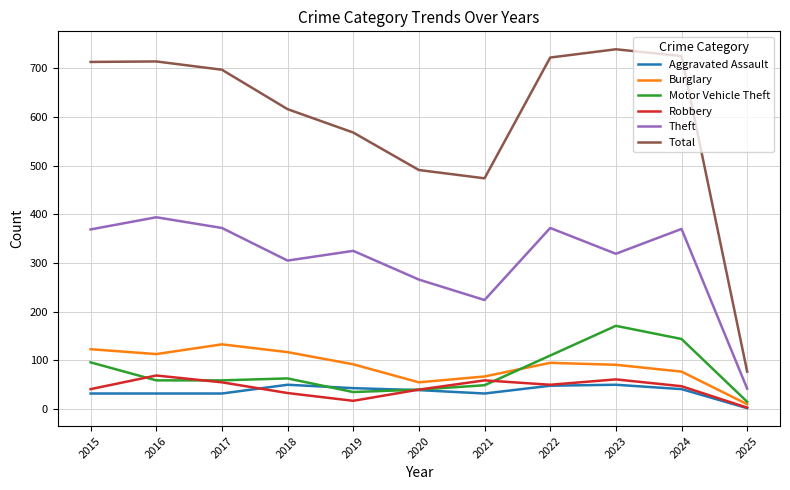

Where is the first local maximum for Burglary?

2017